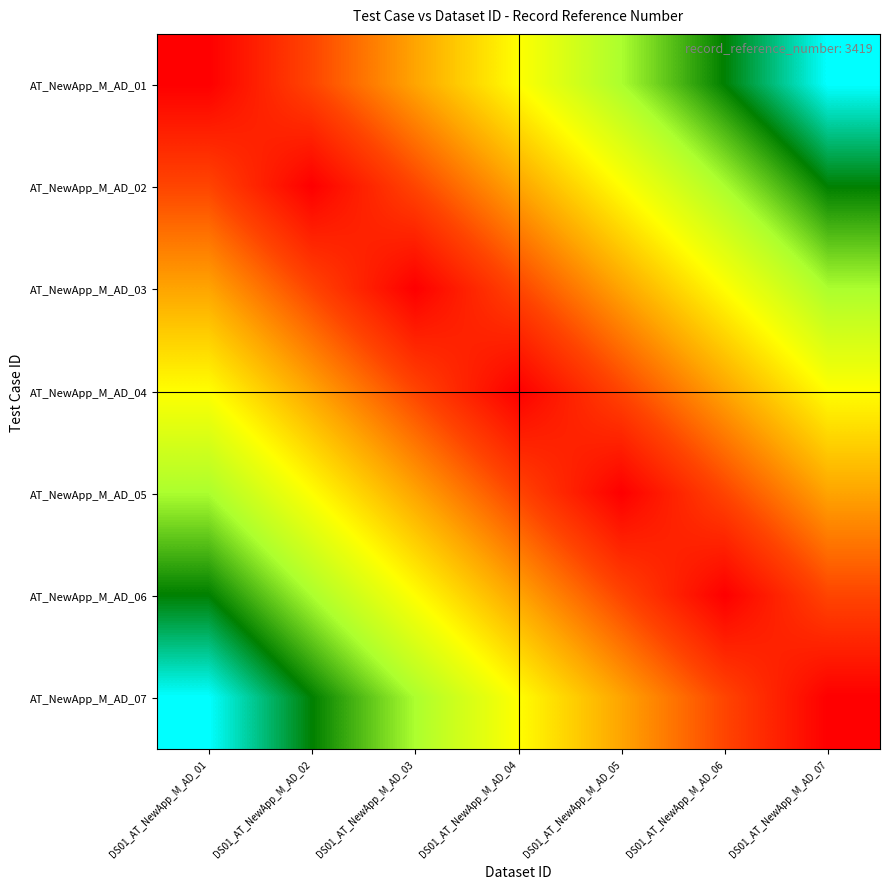

How many distinct data groups are displayed?

7